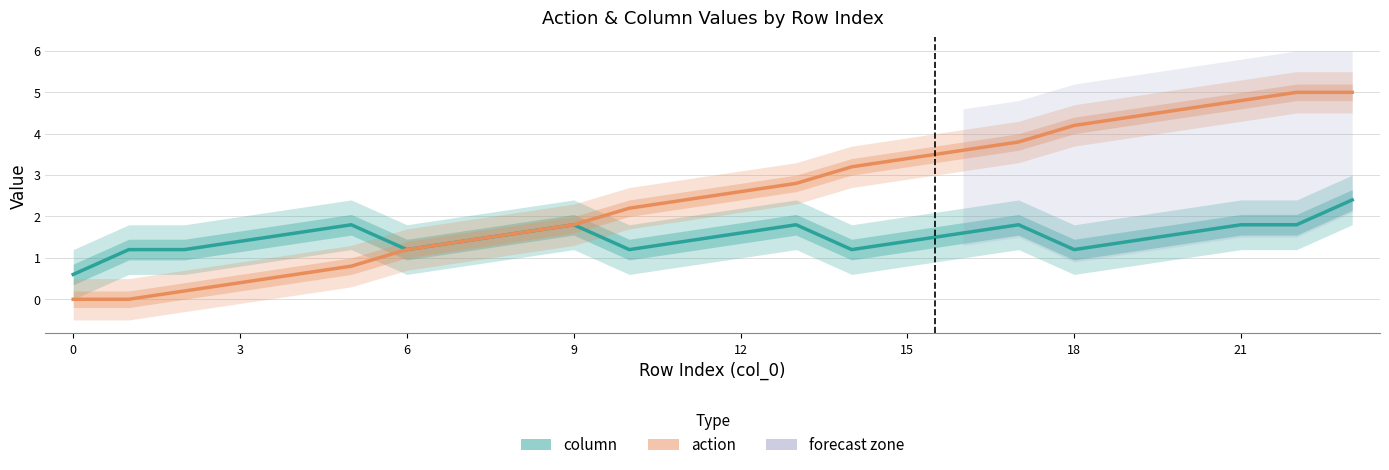

What are all the series names shown in the legend?

column, action